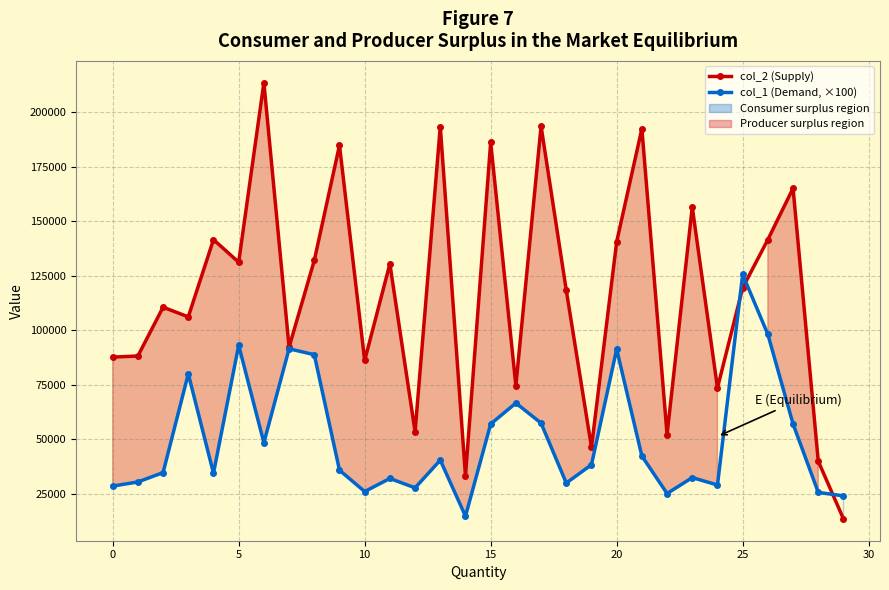

How many times do col_1 (Demand, ×100) and col_2 (Supply) cross each other?

3